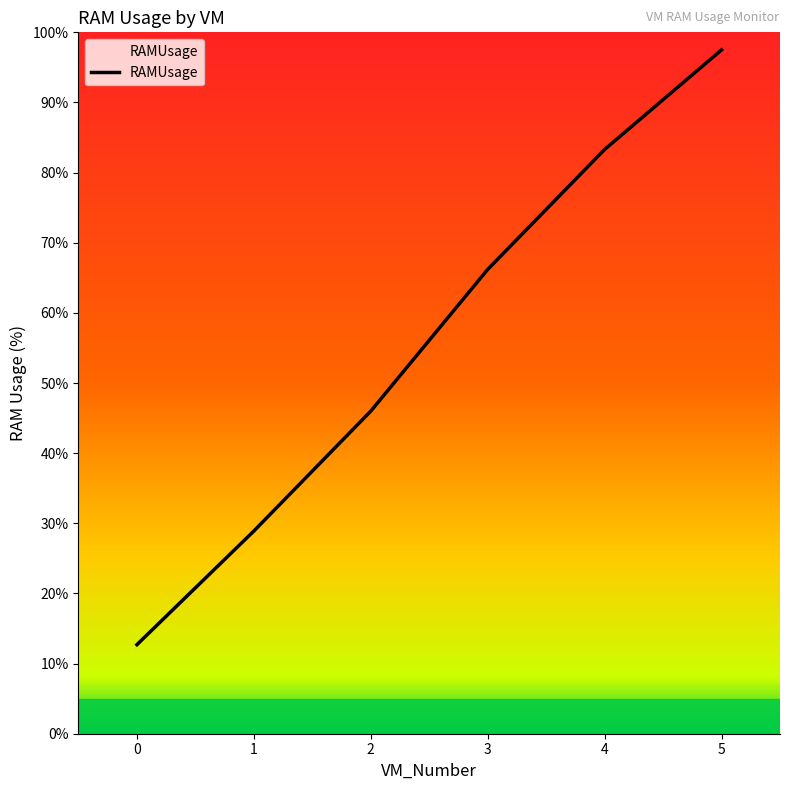

List the labels in order of value, largest first.

5, 4, 3, 2, 1, 0